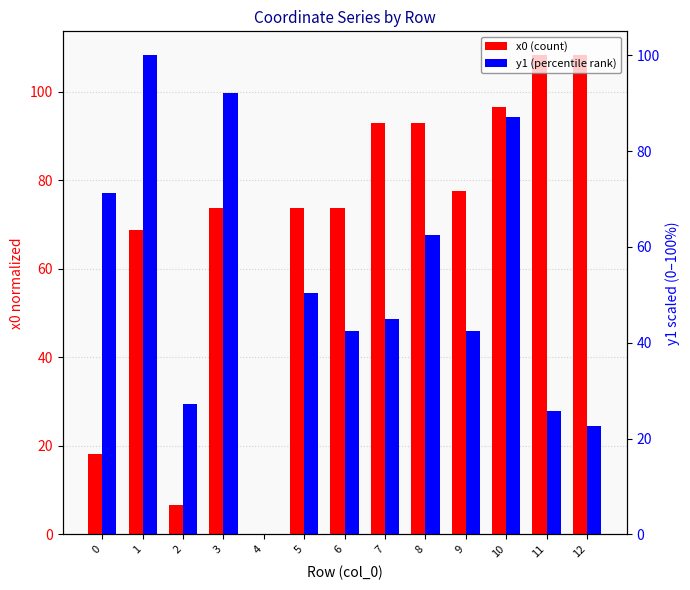

The value of x0 (count) at 9 is 77.5. True or false?

True